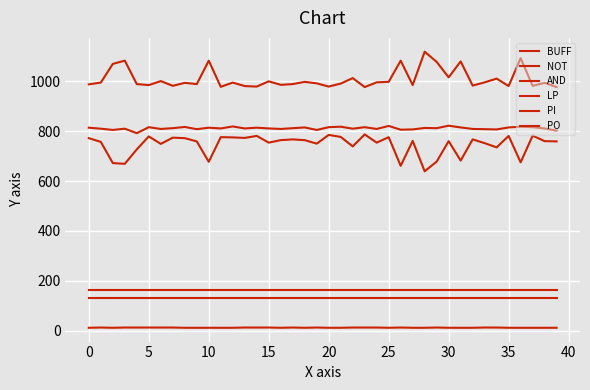

Is this an area chart (filled region under the line)?

No